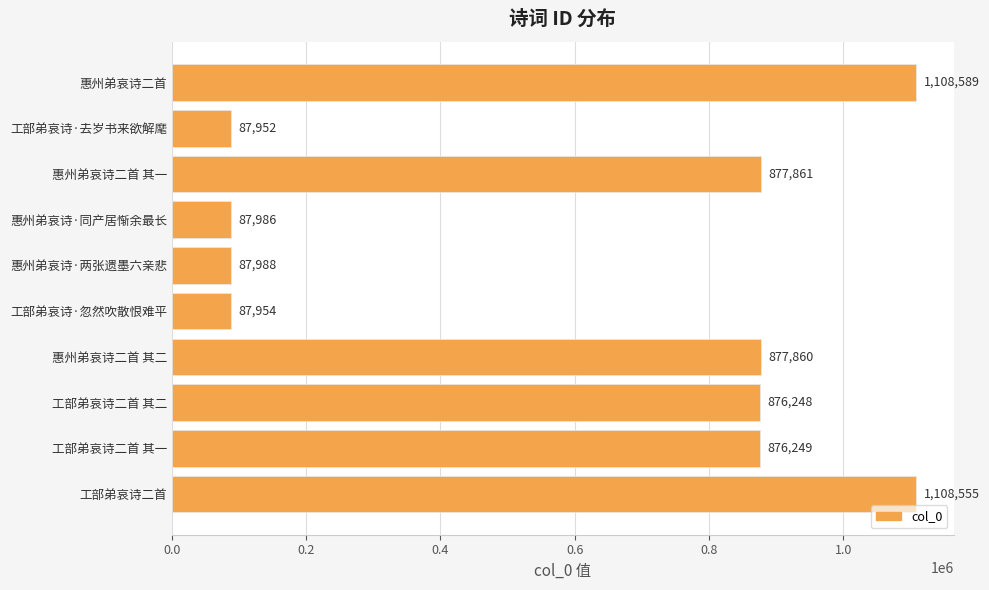

What is the maximum value shown in the chart?

1108589